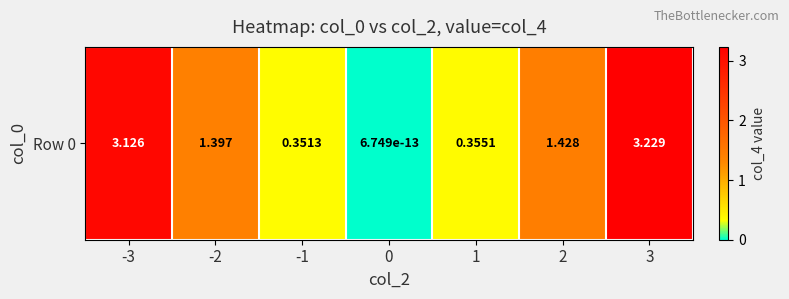

What is the greatest value displayed?

3.2